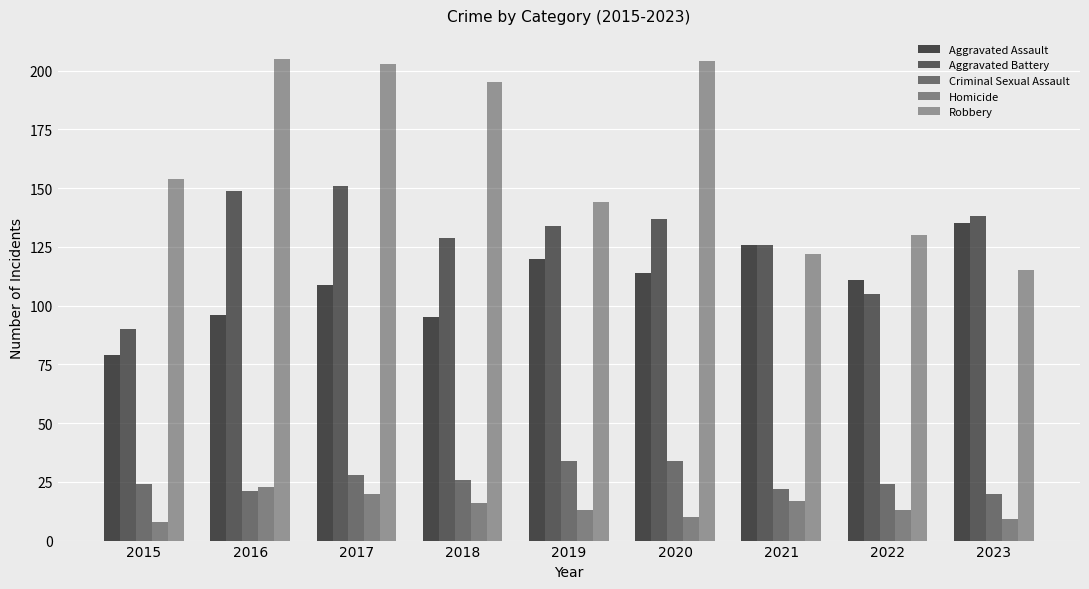

What is the total value across all series at 2020?

499